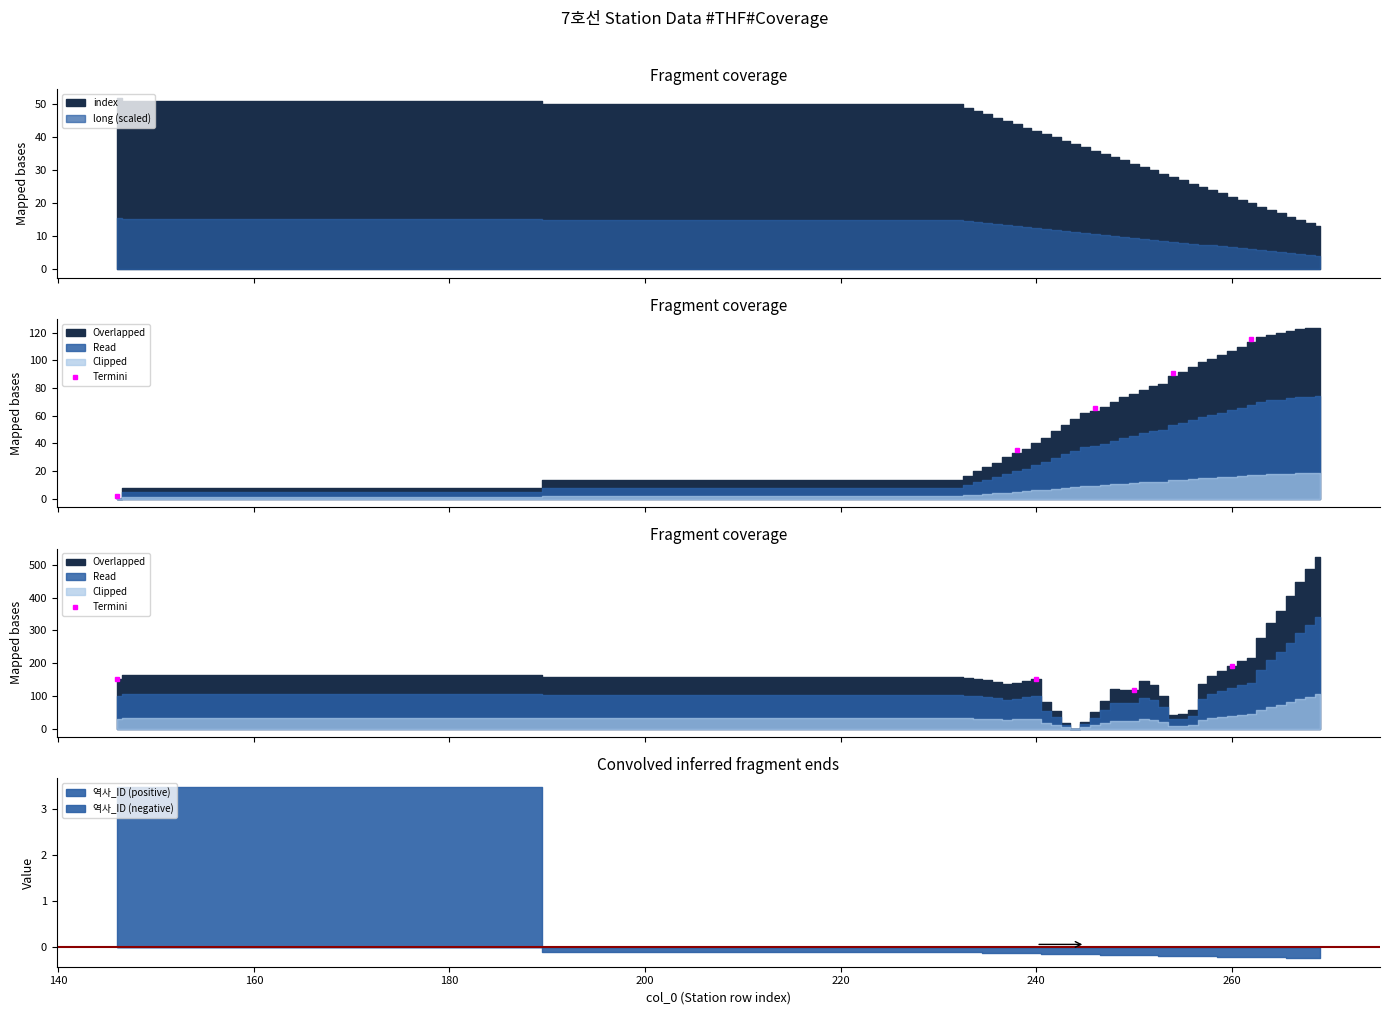

List the labels in order of value, largest first.

180, 120, 140, 160